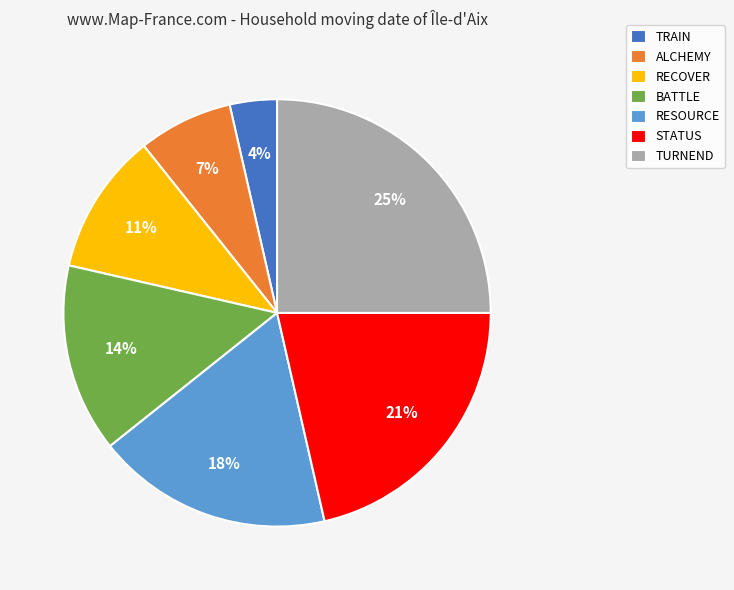

Count the number of slices in the pie.

7